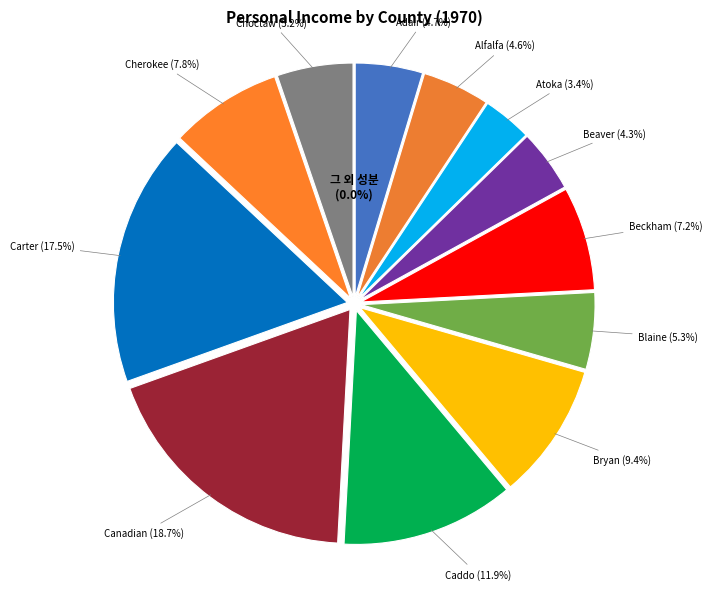

Does any single category account for the majority?

No